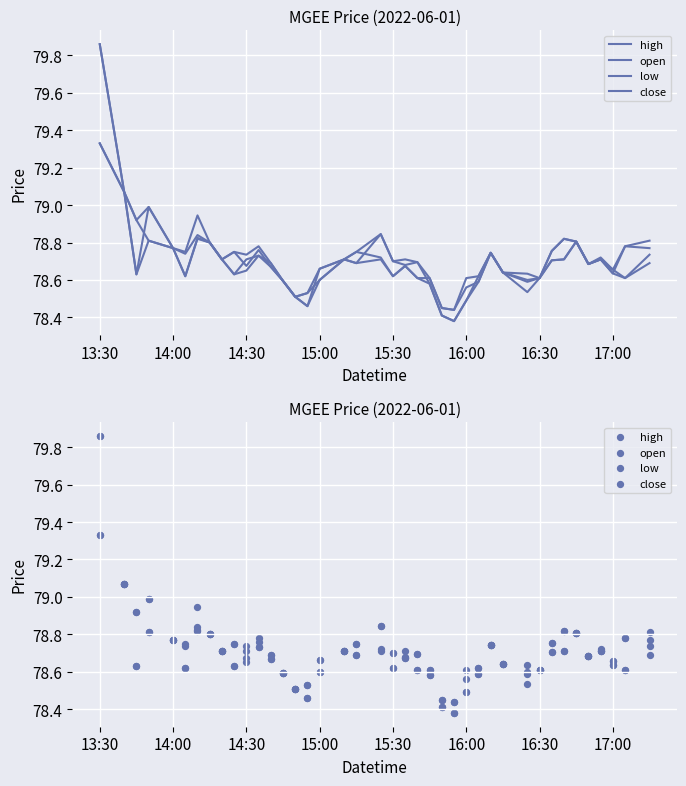

Which series reaches the maximum Y coordinate?

high